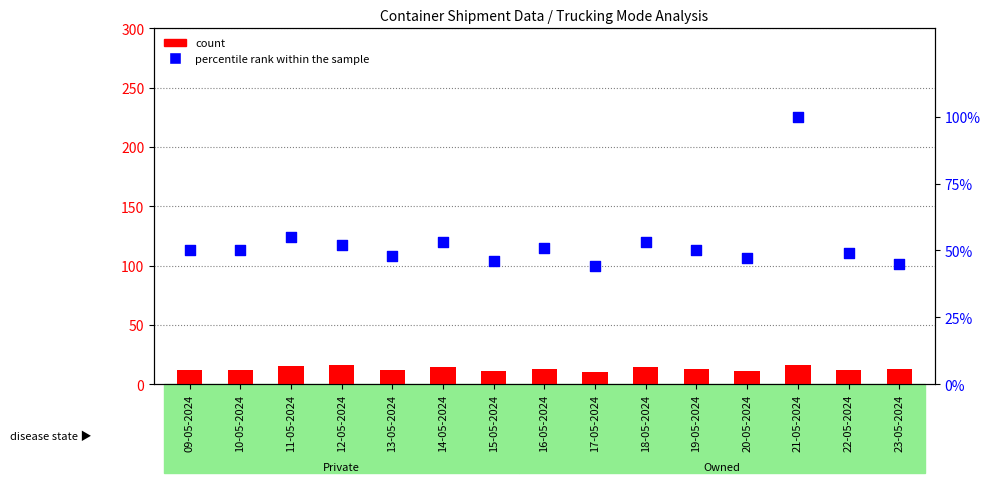

Which series has the largest total across all categories?

percentile rank within the sample